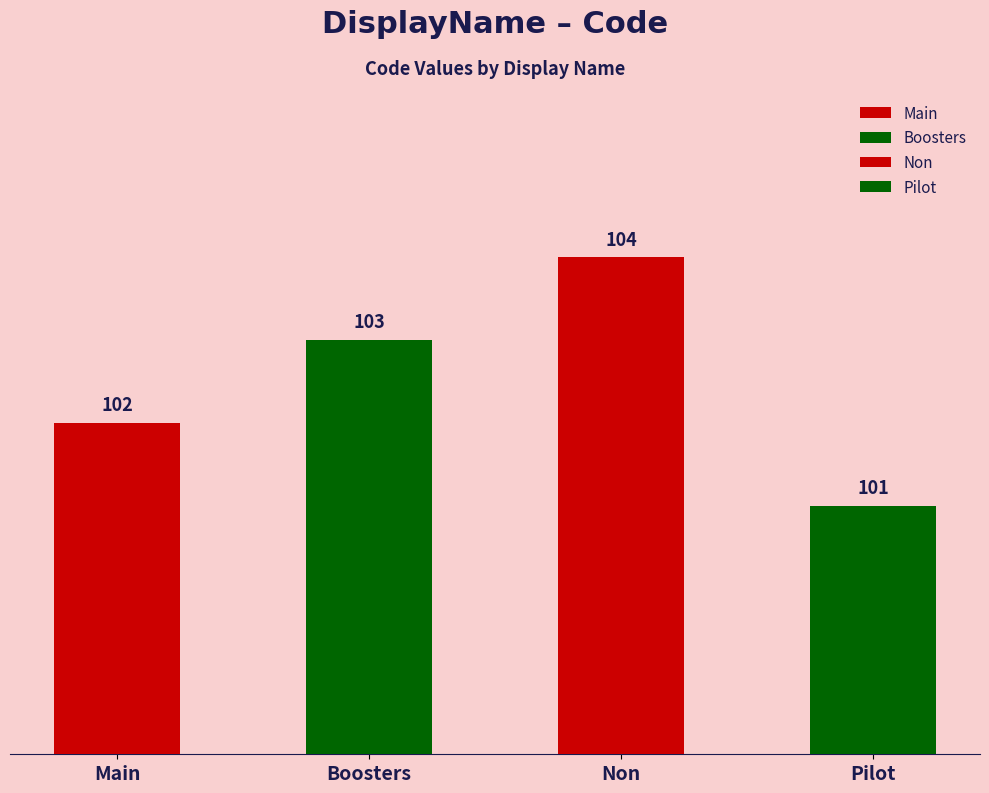

Count the values in the range 102 to 104.

3